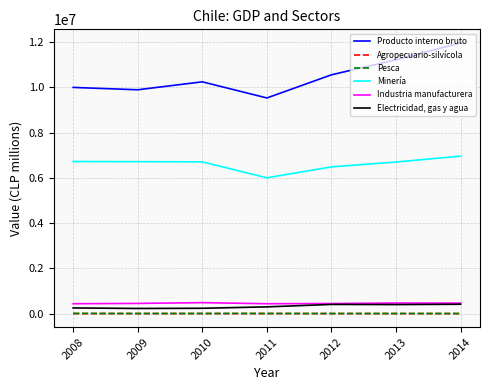

Rank the series by their maximum value, from highest to lowest.

Producto interno bruto, Minería, Industria manufacturera, Electricidad, gas y agua, Pesca, Agropecuario-silvícola